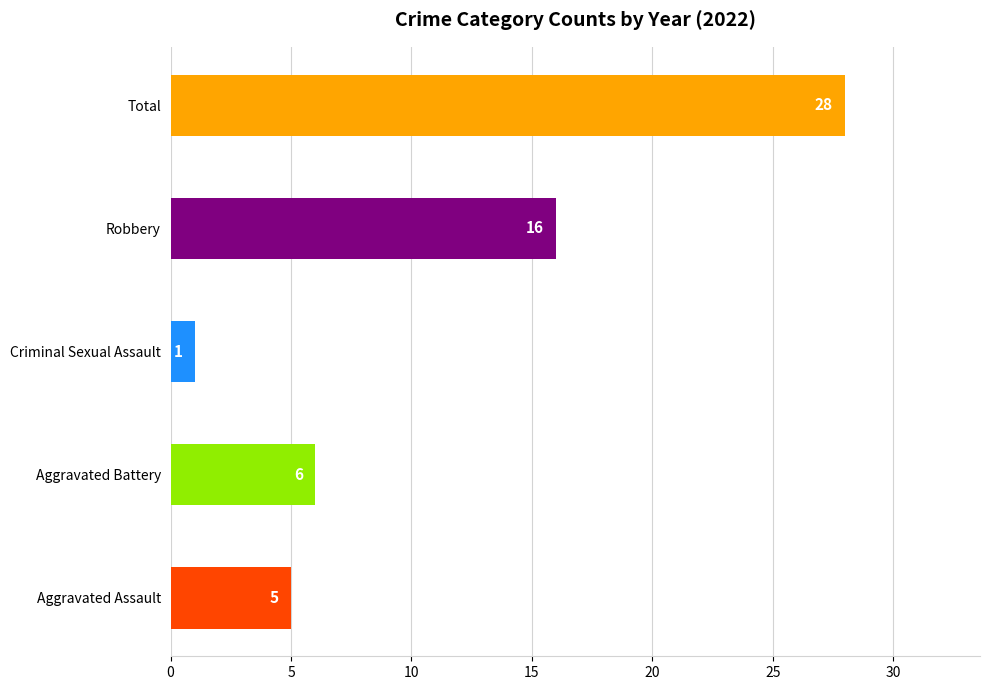

Approximately how many times larger is the value at Total compared to Criminal Sexual Assault?

28.0